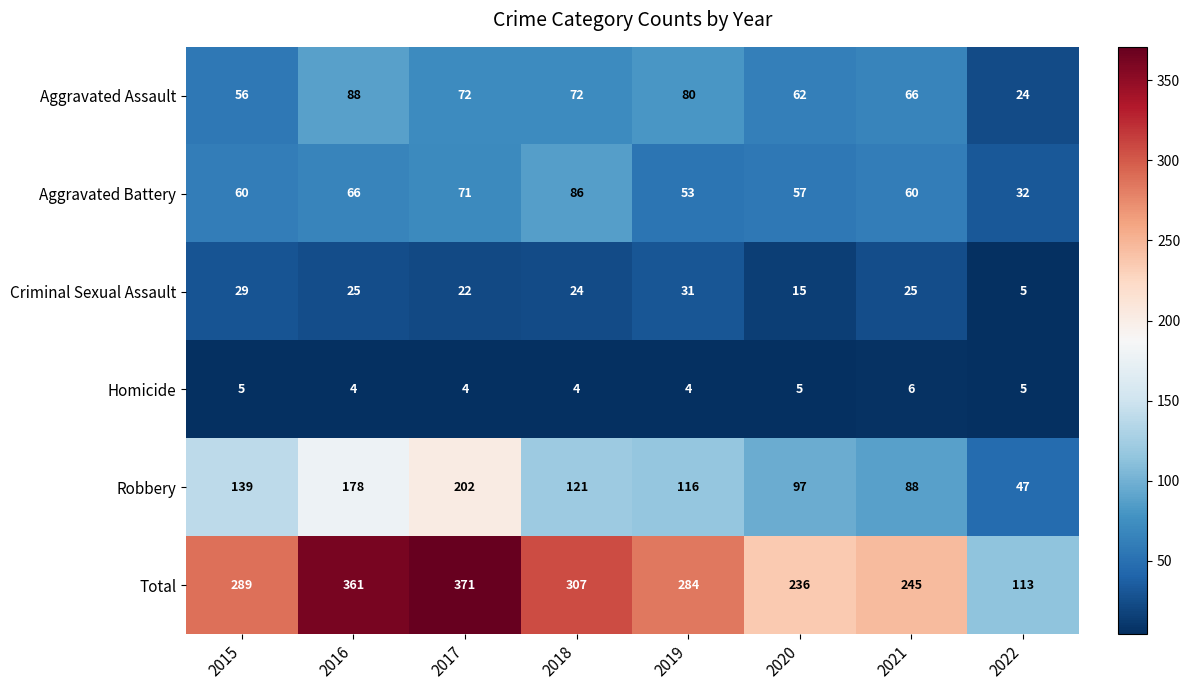

At which category is the sum across all series the highest?

2017